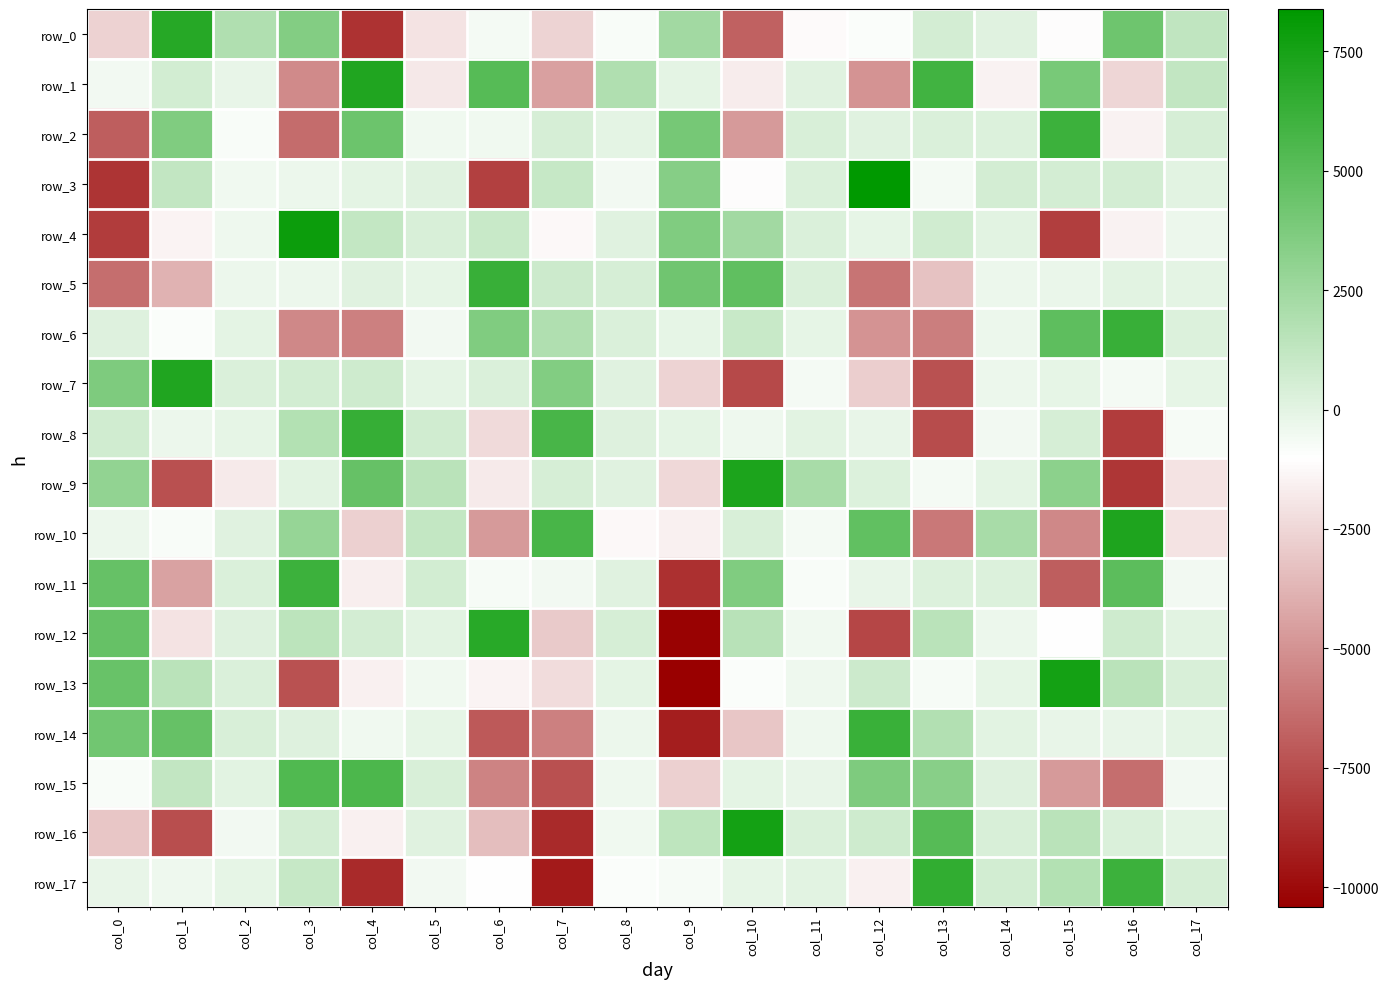

Between col_10 and col_8, which is larger?

col_8